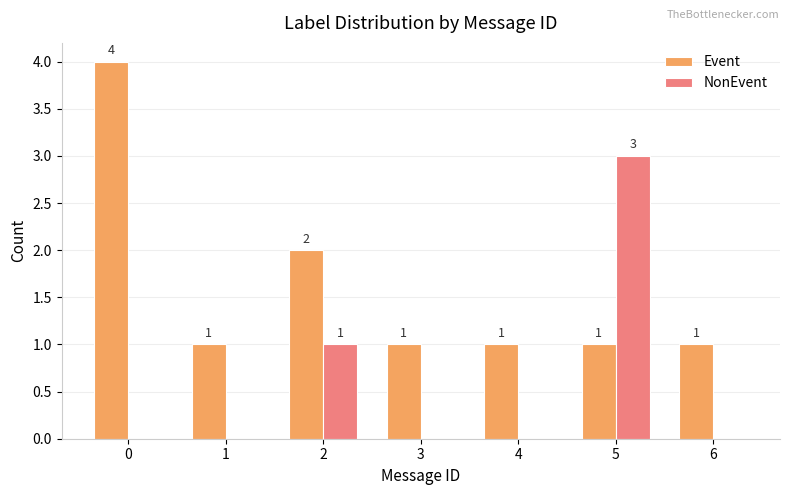

The NonEvent series shows 3 at 5. True or false?

True